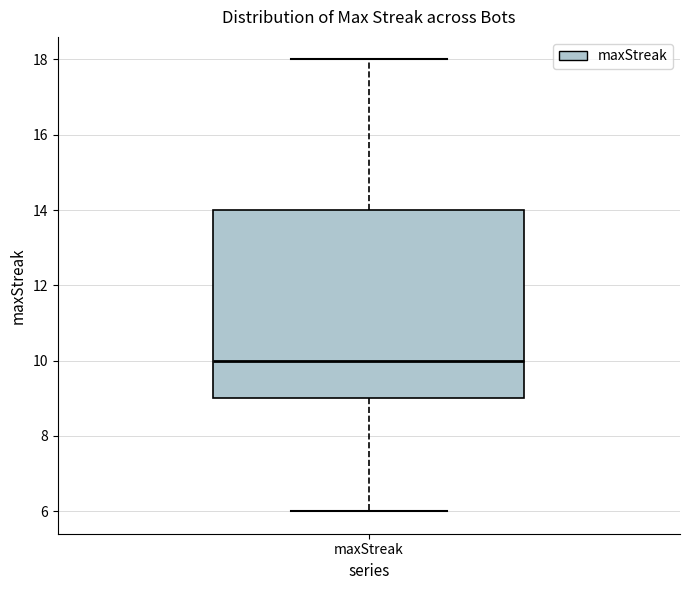

Transcribe this box plot: give where the median line is, the range the box spans, and where the two whiskers end, as read against the y-axis. The values are not printed on the chart, so give them approximately, as read against the axis.

median 10, box 9 to 14, whiskers 6 to 18